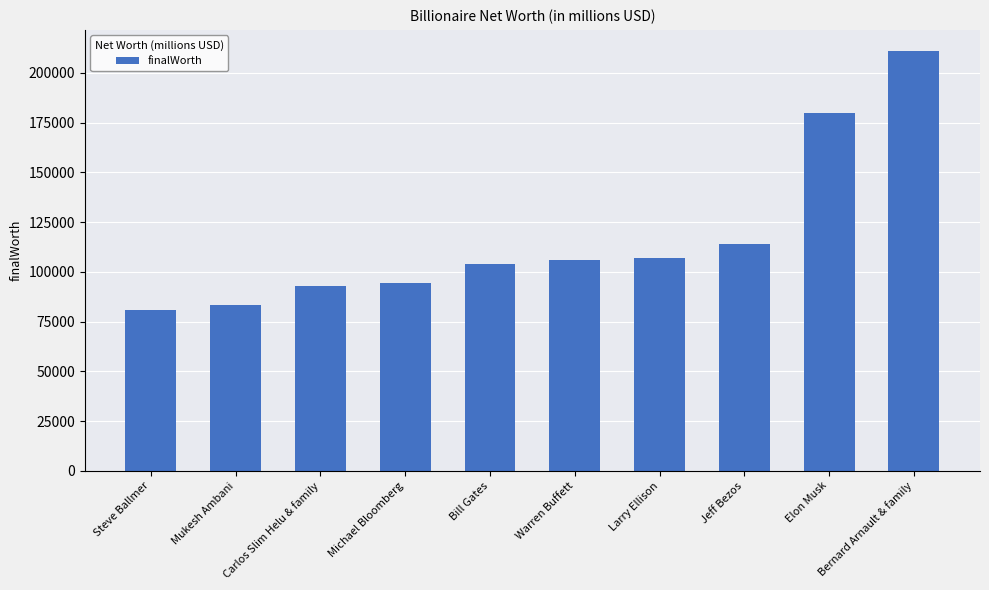

Read the value at Bernard Arnault & family, to the nearest 100.

211000